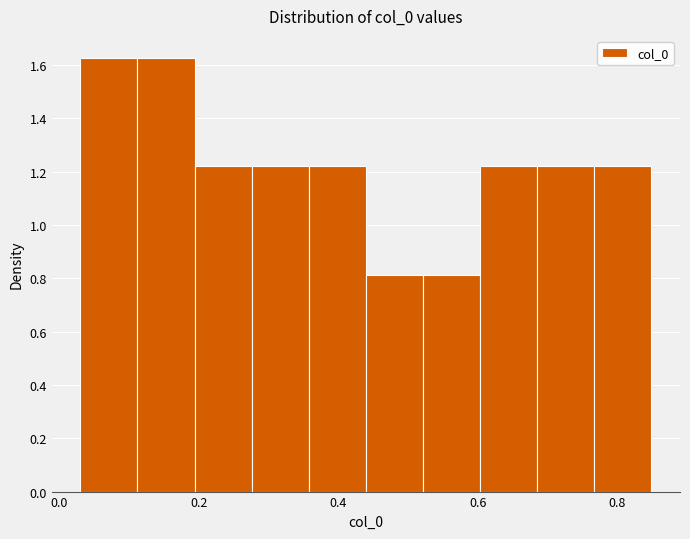

Reading left to right, list every bar in this chart as the range it spans on the x-axis followed by its height. Neither the bar edges nor the heights are printed on the chart, so give them approximately, as read against the axes.

0.04 to 0.12: 1.62
0.12 to 0.20: 1.62
0.20 to 0.28: 1.22
0.28 to 0.36: 1.22
0.36 to 0.44: 1.22
0.44 to 0.52: 0.82
0.52 to 0.60: 0.82
0.60 to 0.68: 1.22
0.68 to 0.76: 1.22
0.76 to 0.84: 1.22